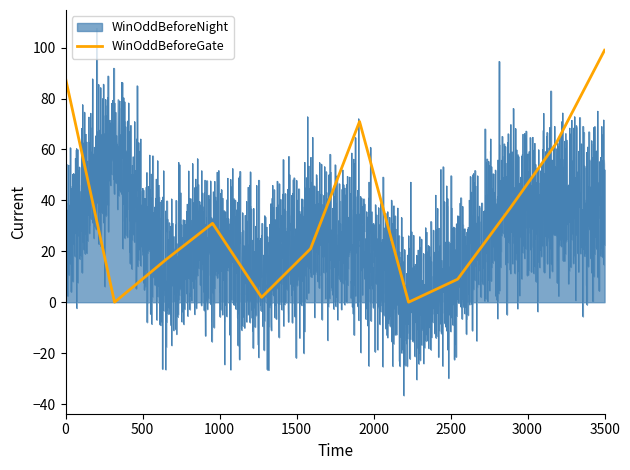

After their last crossing, which series has the higher values: WinOddBeforeGate or WinOddBeforeNight?

WinOddBeforeGate